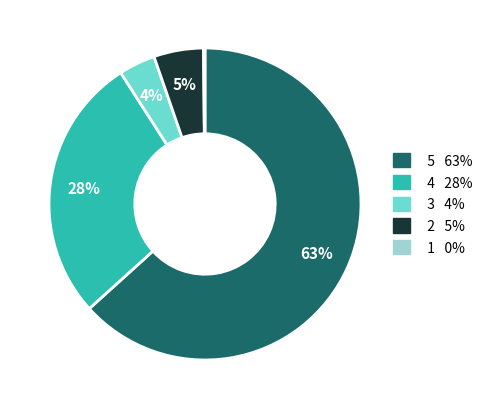

To the nearest percent, what is the difference between the largest and smallest slice percentages?

63%